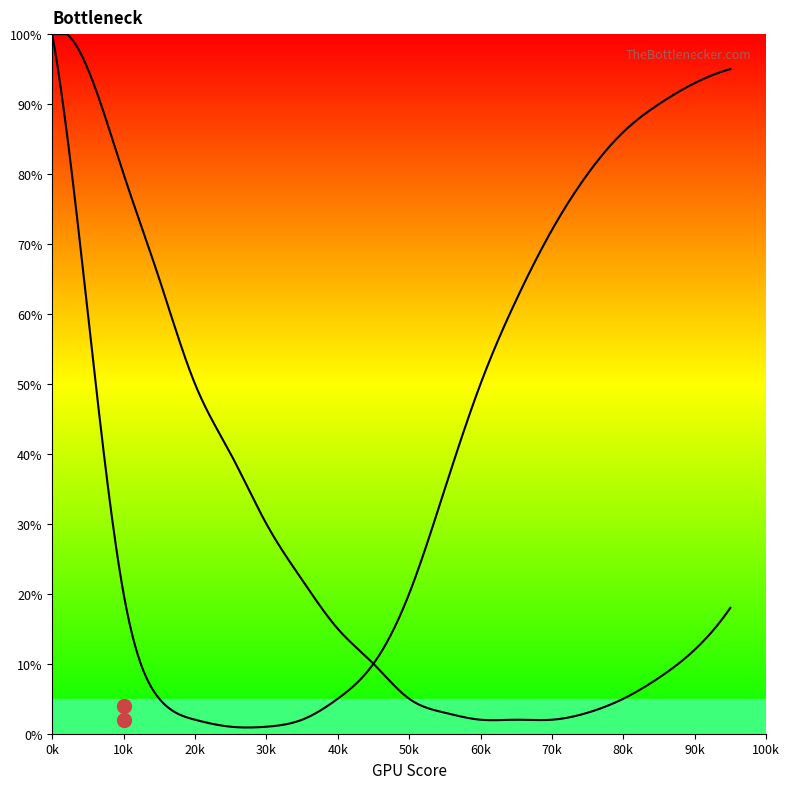

At 95, list the series in order from largest to smallest.

Curve 2, Curve 1